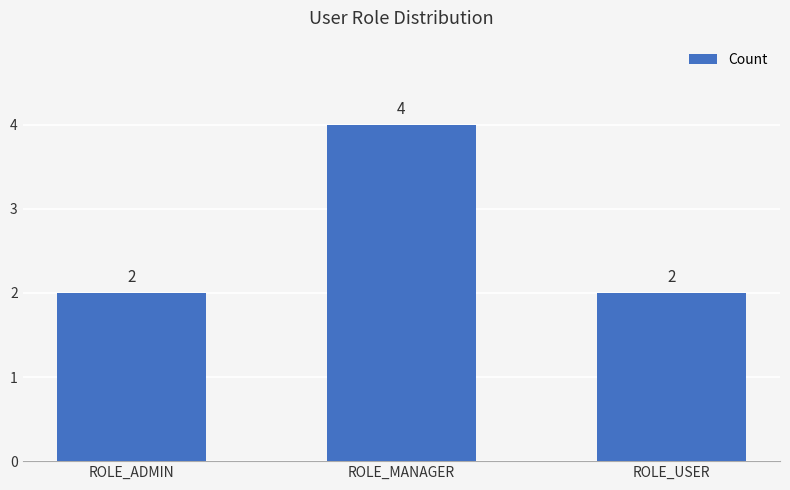

How many values are between 2 and 4?

3